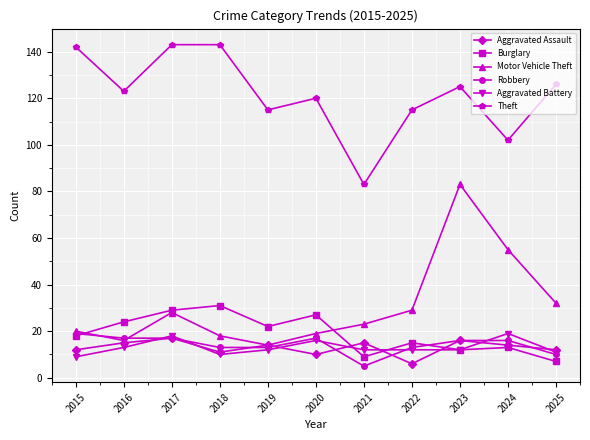

True or false: Burglary has a value of 18 at 2015.

True